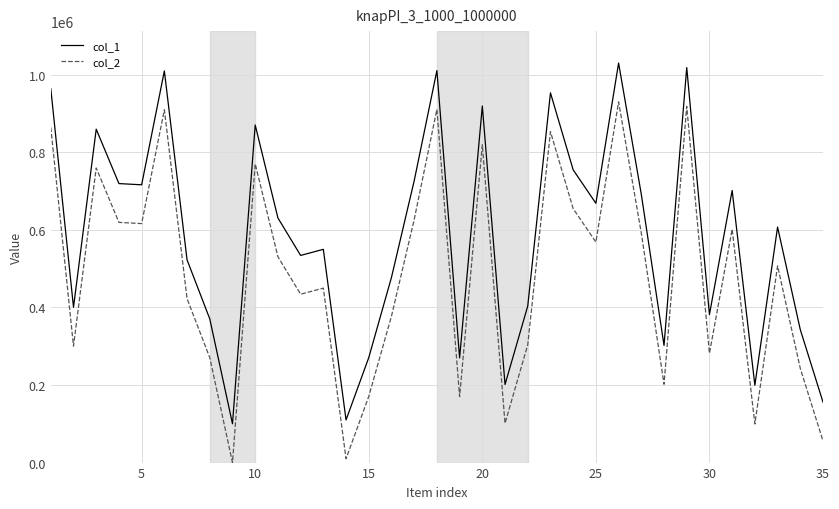

What is the maximum value shown in the chart?

1029861